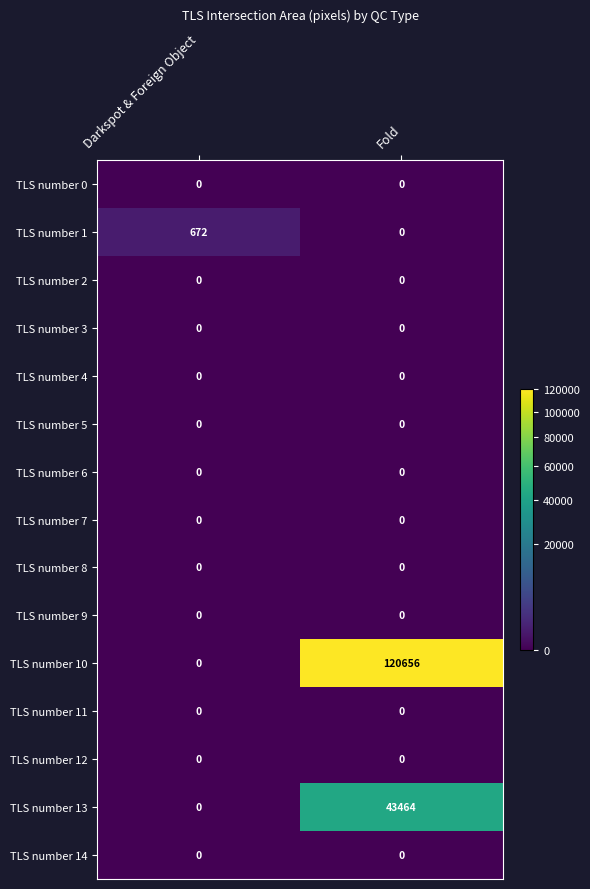

True or false: TLS number 1 has a value of 0 at Fold.

True